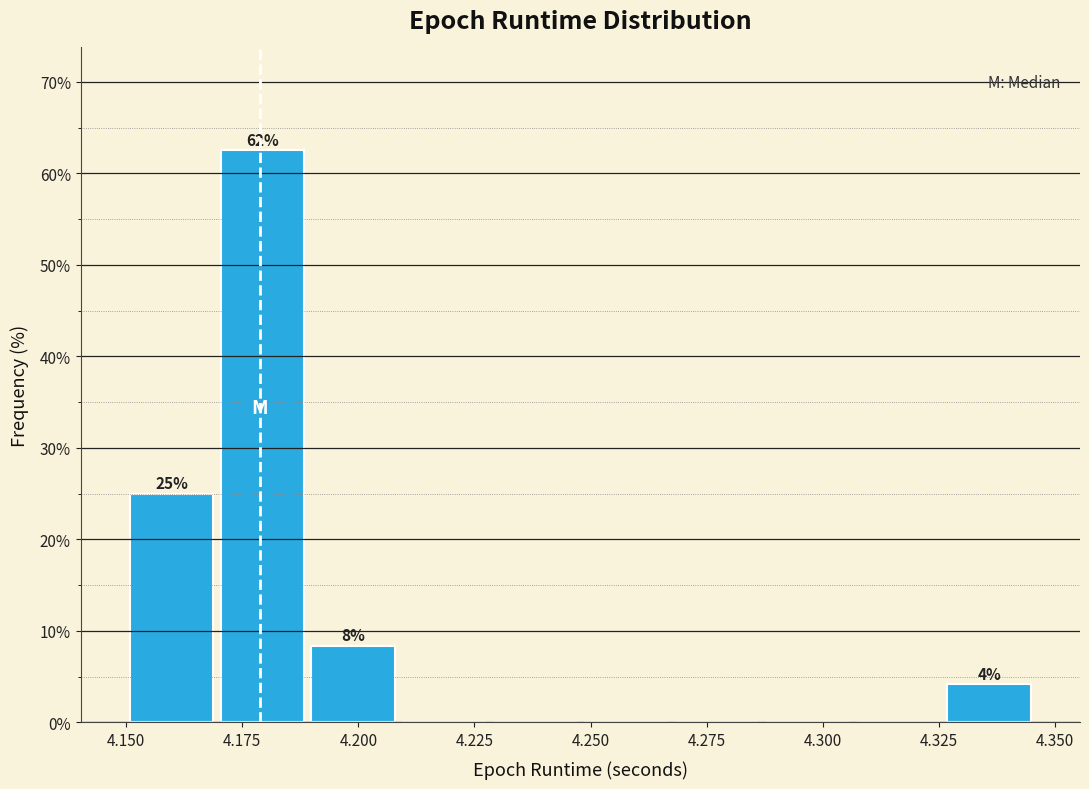

Read against the x-axis, roughly where is the centre of the tallest bar?

4.180